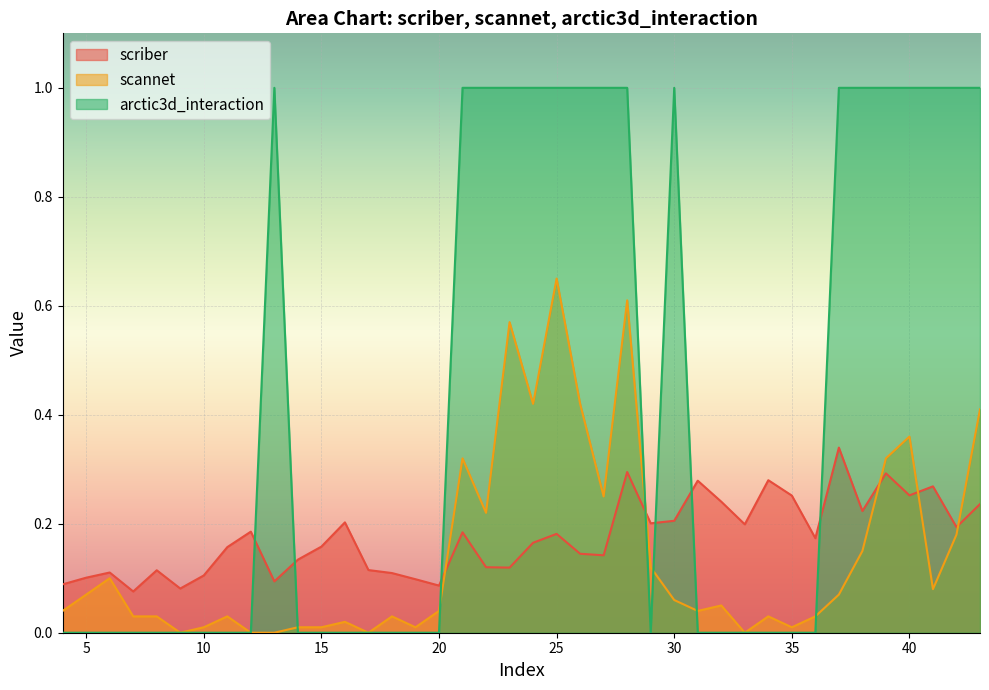

After their last crossing, which series has the higher values: scriber or arctic3d_interaction?

arctic3d_interaction